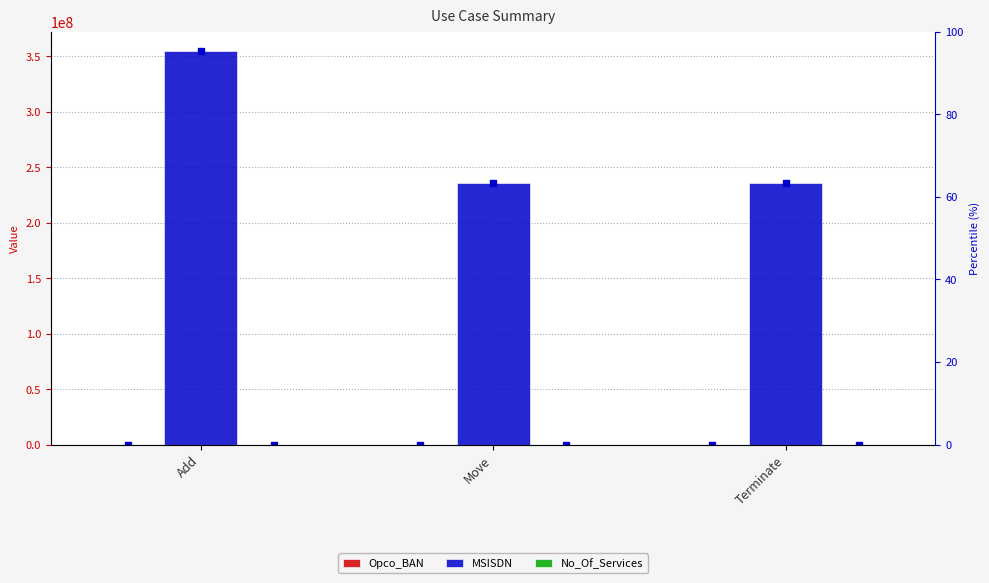

What is the label of the 3rd bar from the left?

Terminate